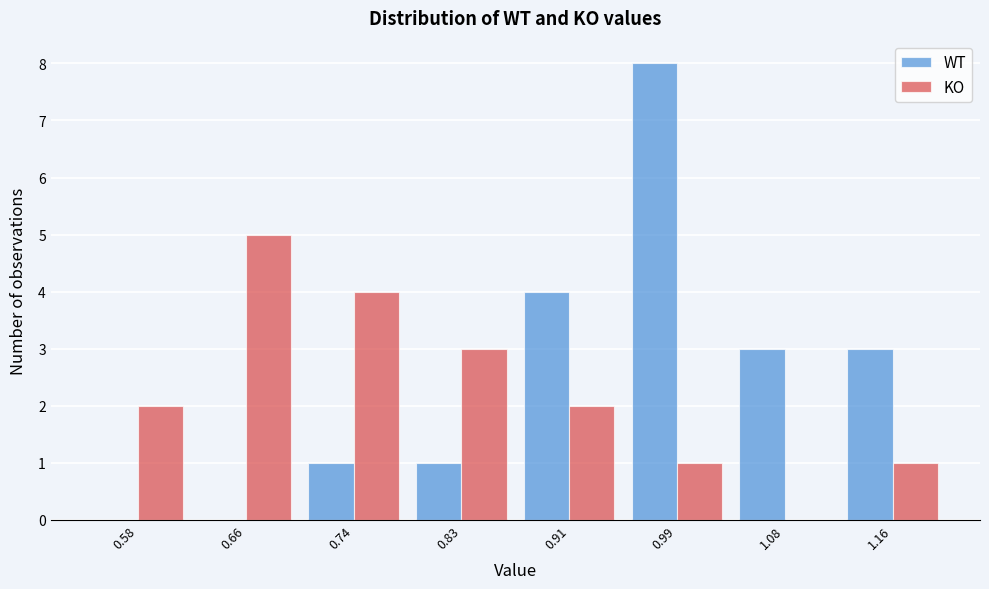

Reading left to right, list every range on the x-axis with the height of the bar of each series over it. Neither the bar edges nor the heights are printed on the chart, so give them approximately, as read against the axes.

0.54 to 0.62: WT=0	KO=2
0.62 to 0.70: WT=0	KO=5
0.70 to 0.79: WT=1	KO=4
0.79 to 0.87: WT=1	KO=3
0.87 to 0.95: WT=4	KO=2
0.95 to 1.04: WT=8	KO=1
1.04 to 1.12: WT=3	KO=0
1.12 to 1.20: WT=3	KO=1